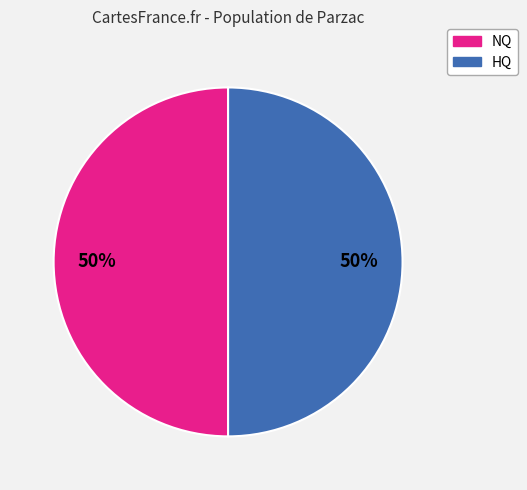

To the nearest percent, what is the average slice percentage?

50%